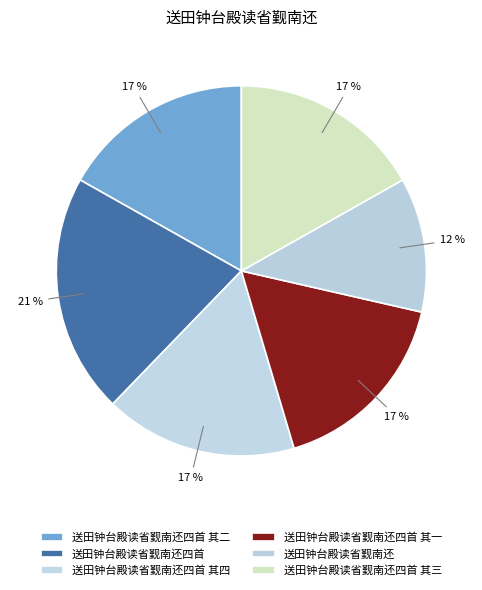

How many segments does this pie chart have?

6